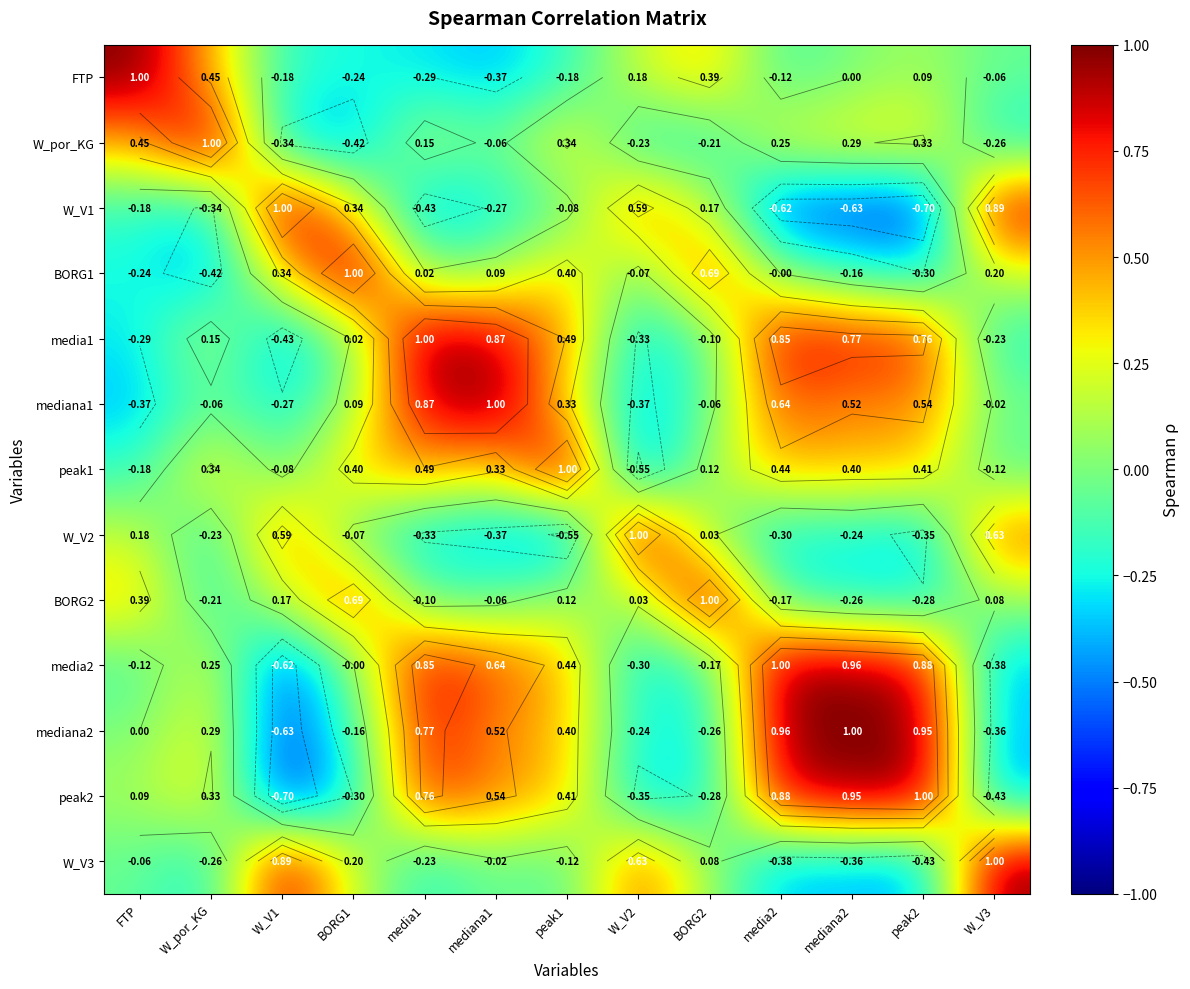

Rank the series by their maximum value, from highest to lowest.

FTP, W_por_KG, W_V1, BORG1, media1, mediana1, peak1, W_V2, BORG2, media2, mediana2, peak2, W_V3